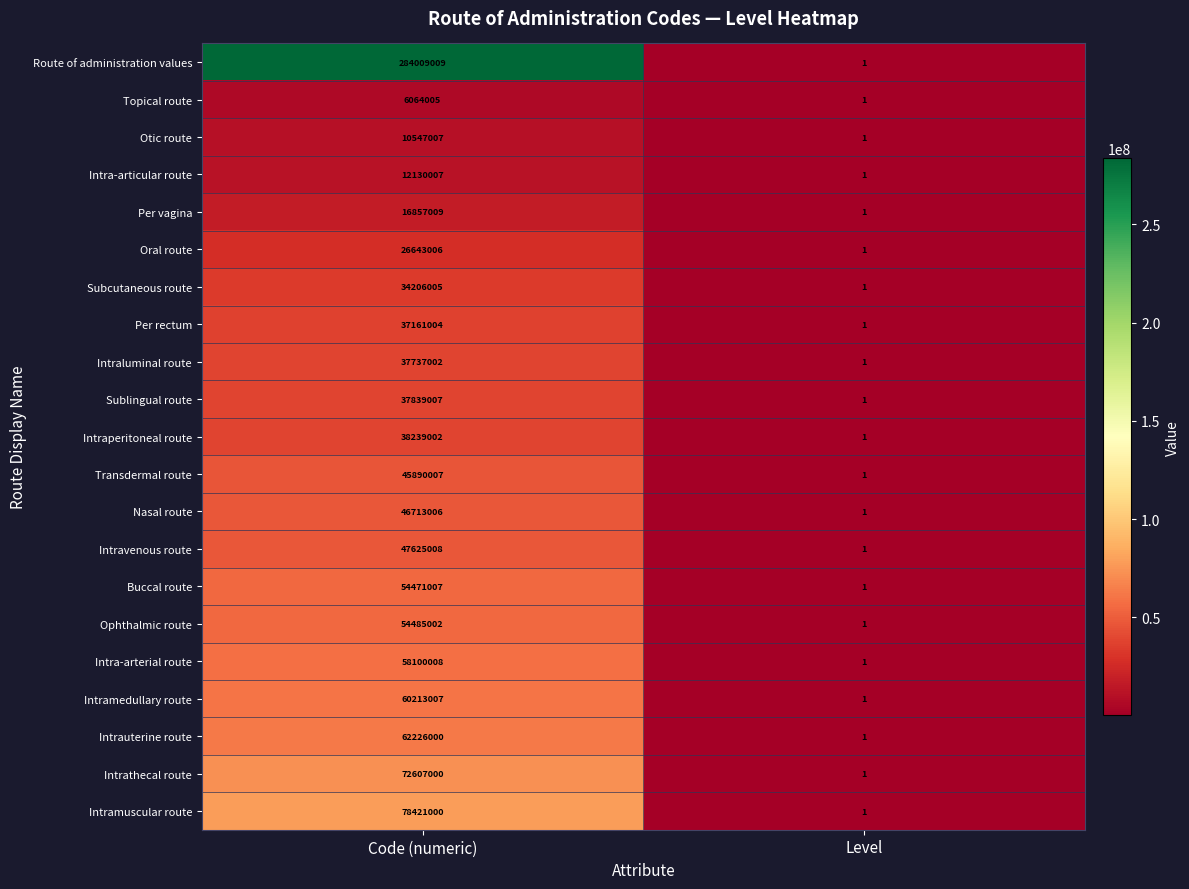

What is the total value across all series at Code (numeric)?

1122183108